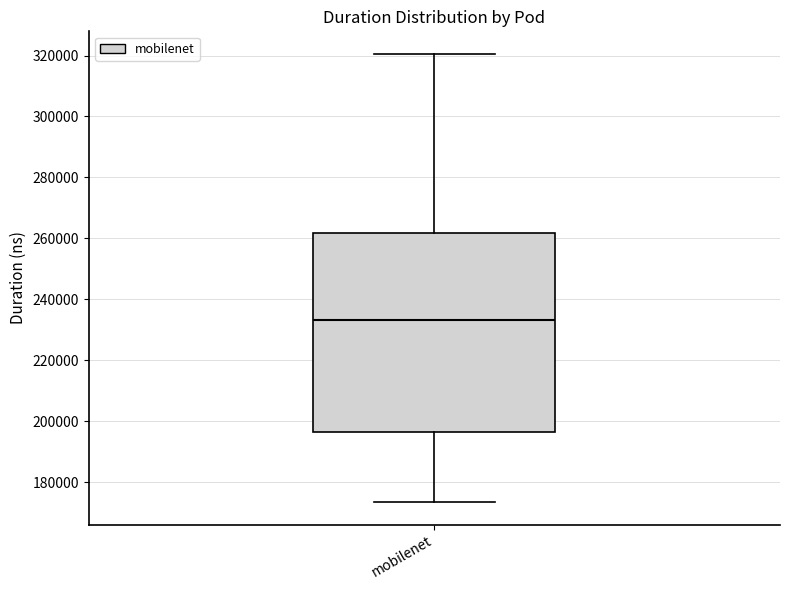

Read this box plot against the y-axis: the position of the median line, the range covered by the box, and the ends of both whiskers. The values are not printed on the chart, so give them approximately, as read against the axis.

median 234000, box 196000 to 262000, whiskers 174000 to 320000